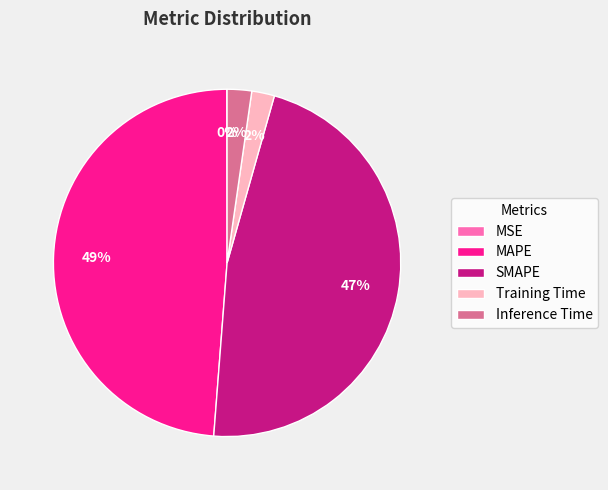

The SMAPE slice represents 56% of the pie. True or false?

False